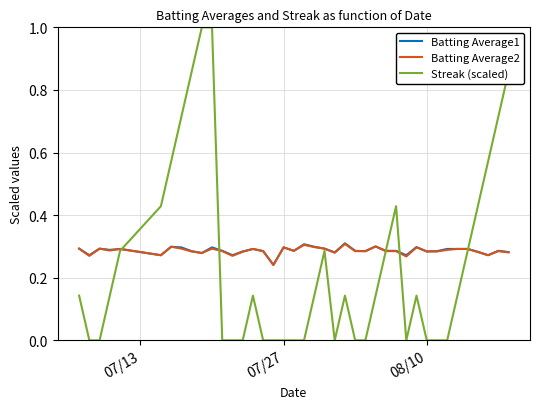

True or false: Batting Average1 has more than 2 interior local peaks.

True